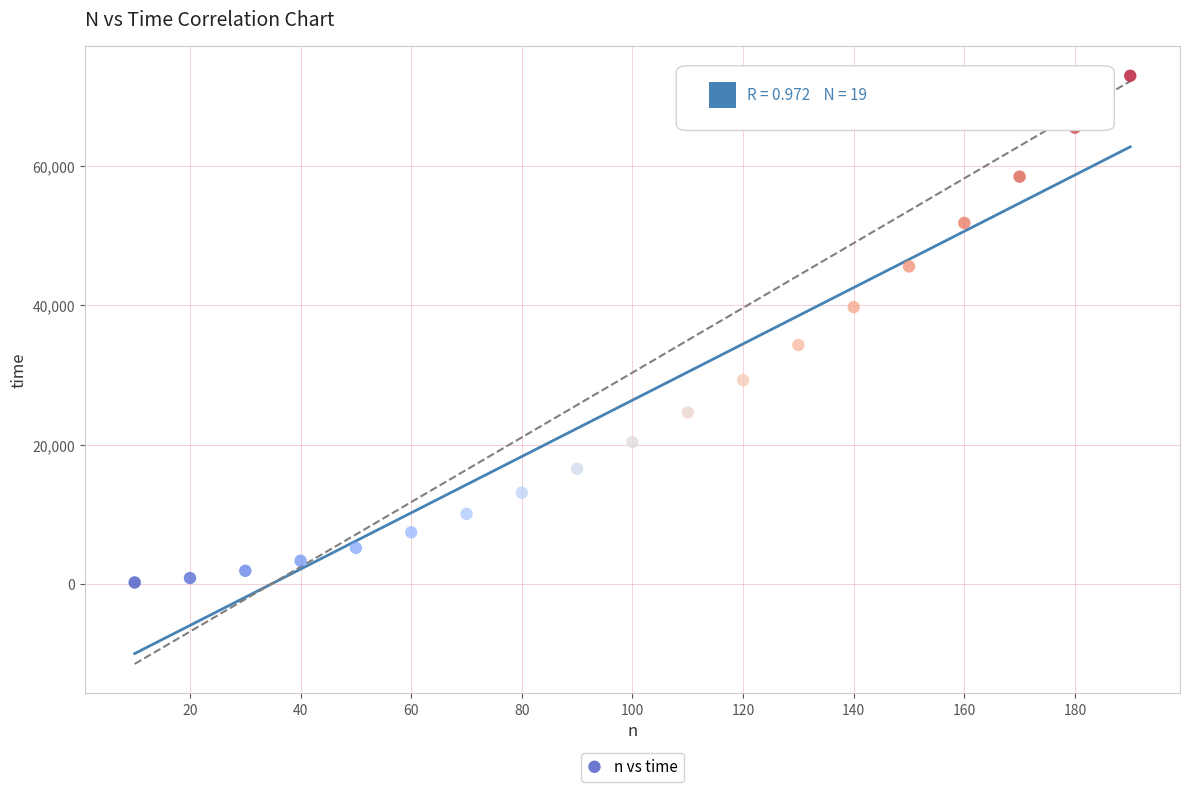

What is the range of X values (max minus min)?

180